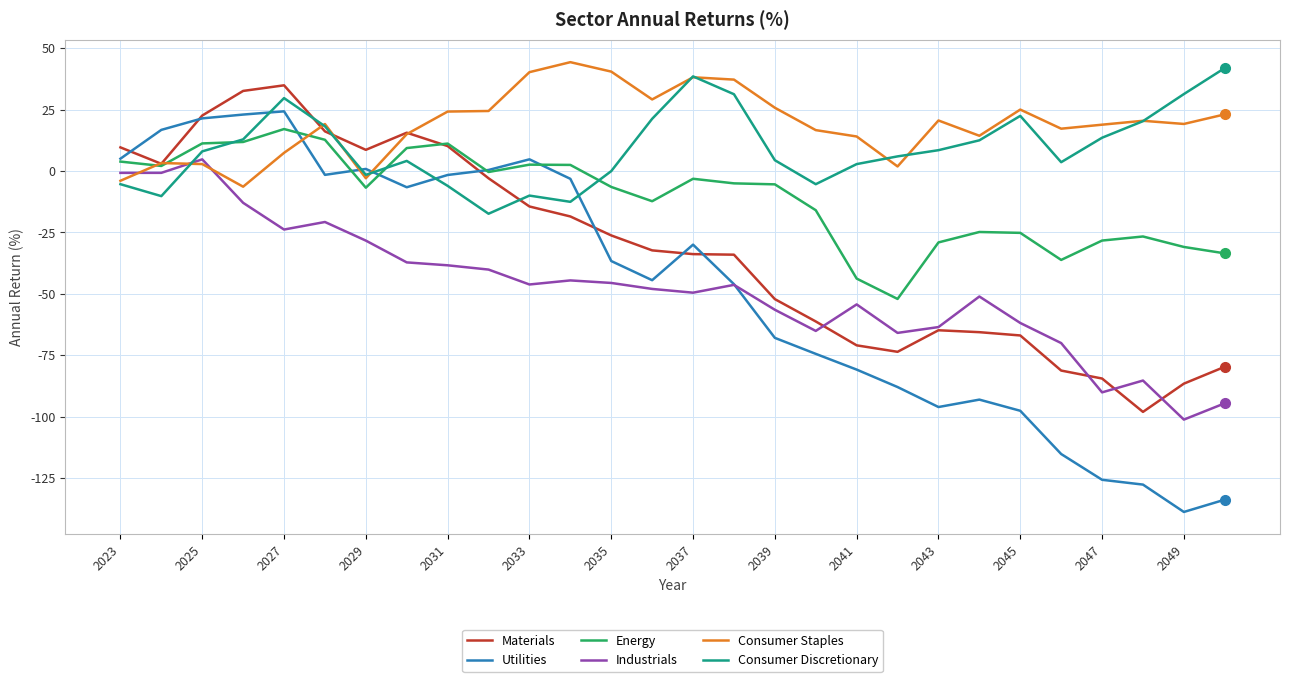

What is the maximum value for Industrials?

4.8